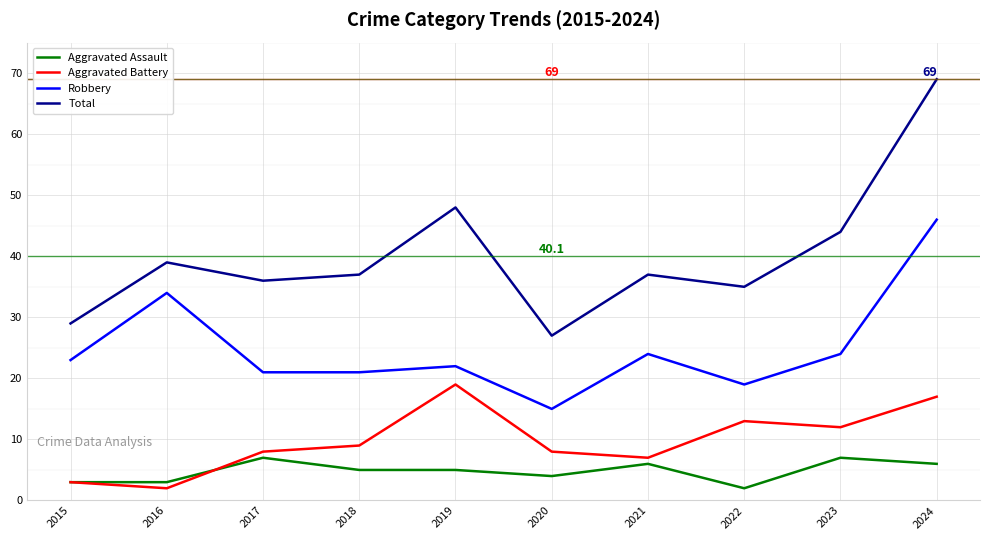

At which category does Total reach its first local valley?

2017